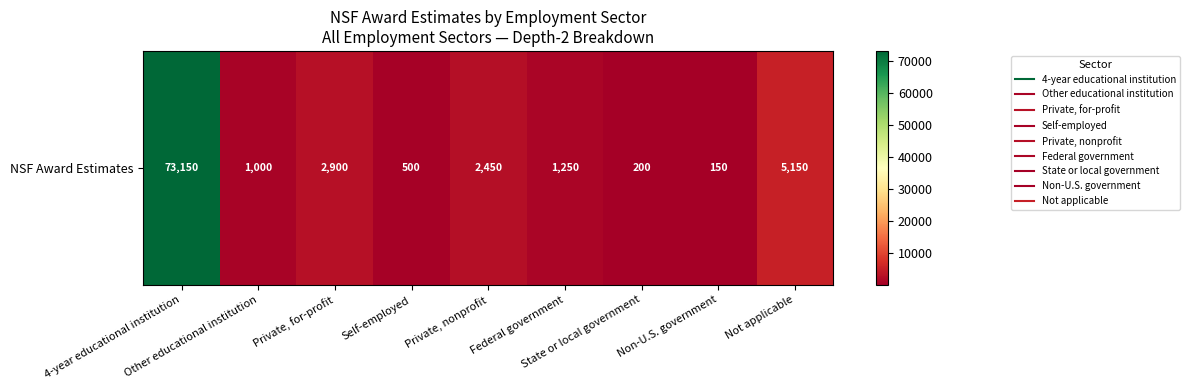

List the labels in order of value, smallest first.

Non-U.S. government, State or local government, Self-employed, Other educational institution, Federal government, Private, nonprofit, Private, for-profit, Not applicable, 4-year educational institution